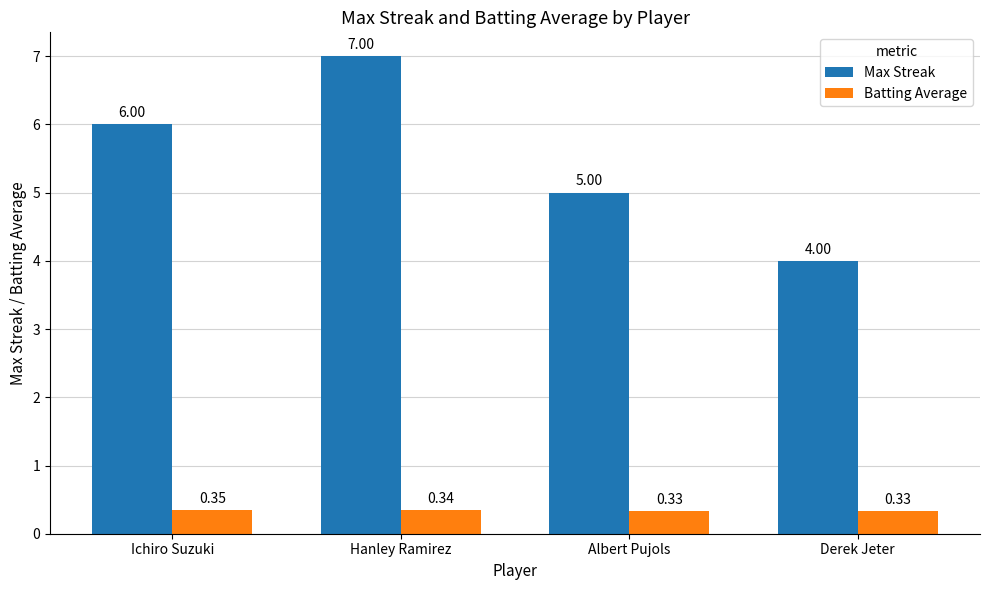

What is the sum of all Batting Average values?

1.4